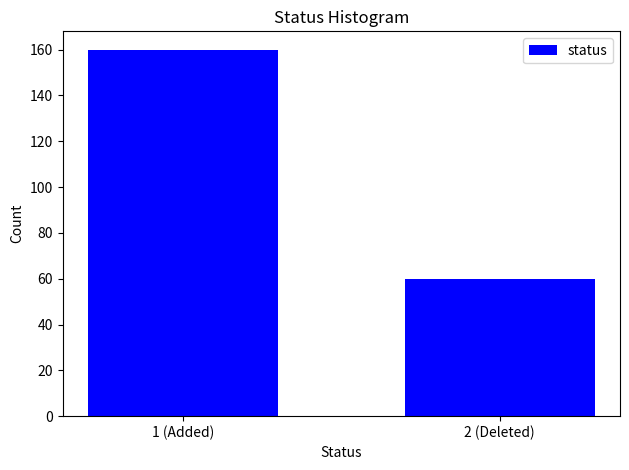

Reading left to right, what are all the values shown in this chart?

160	60